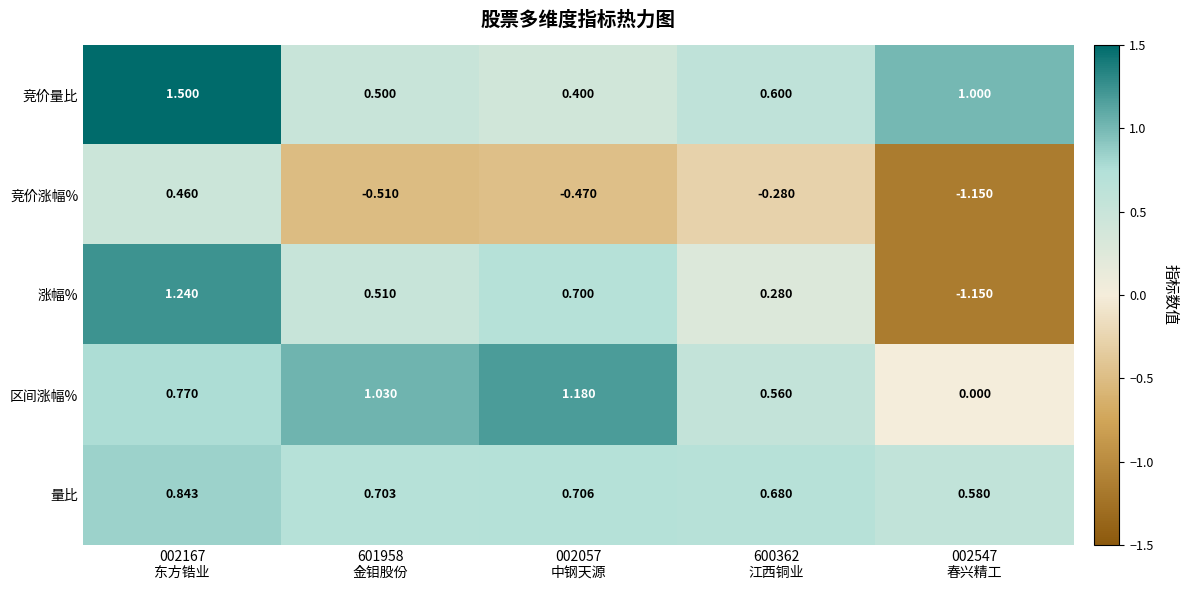

Rank the series by their maximum value, from highest to lowest.

竞价量比, 涨幅%, 区间涨幅%, 量比, 竞价涨幅%